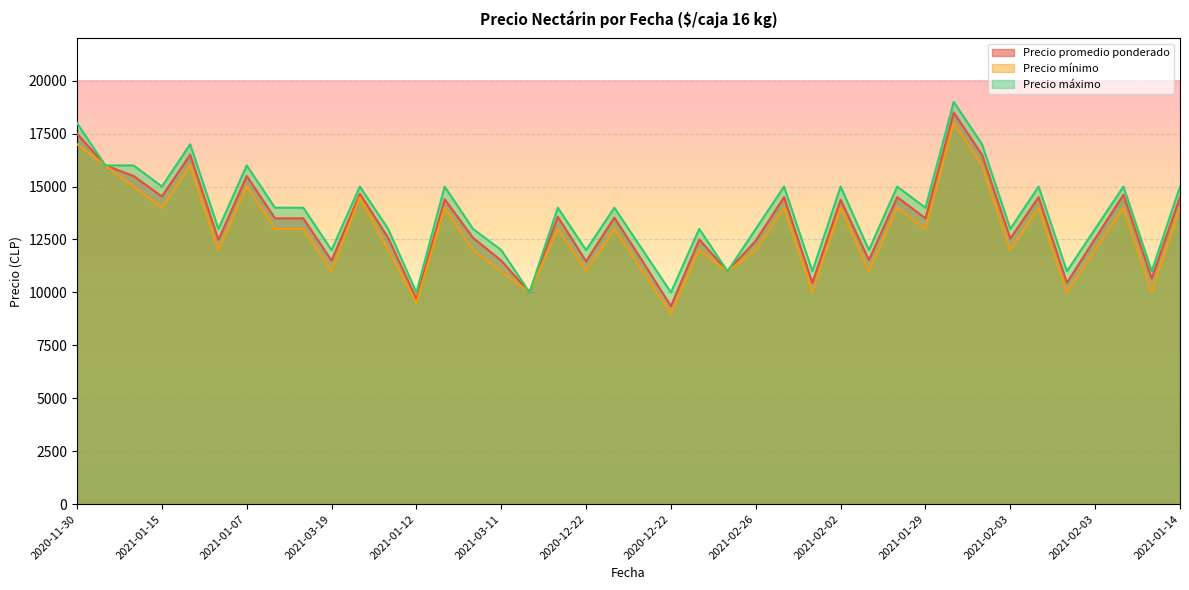

What is the spread (max minus min) of values at 2021-01-15?

1000